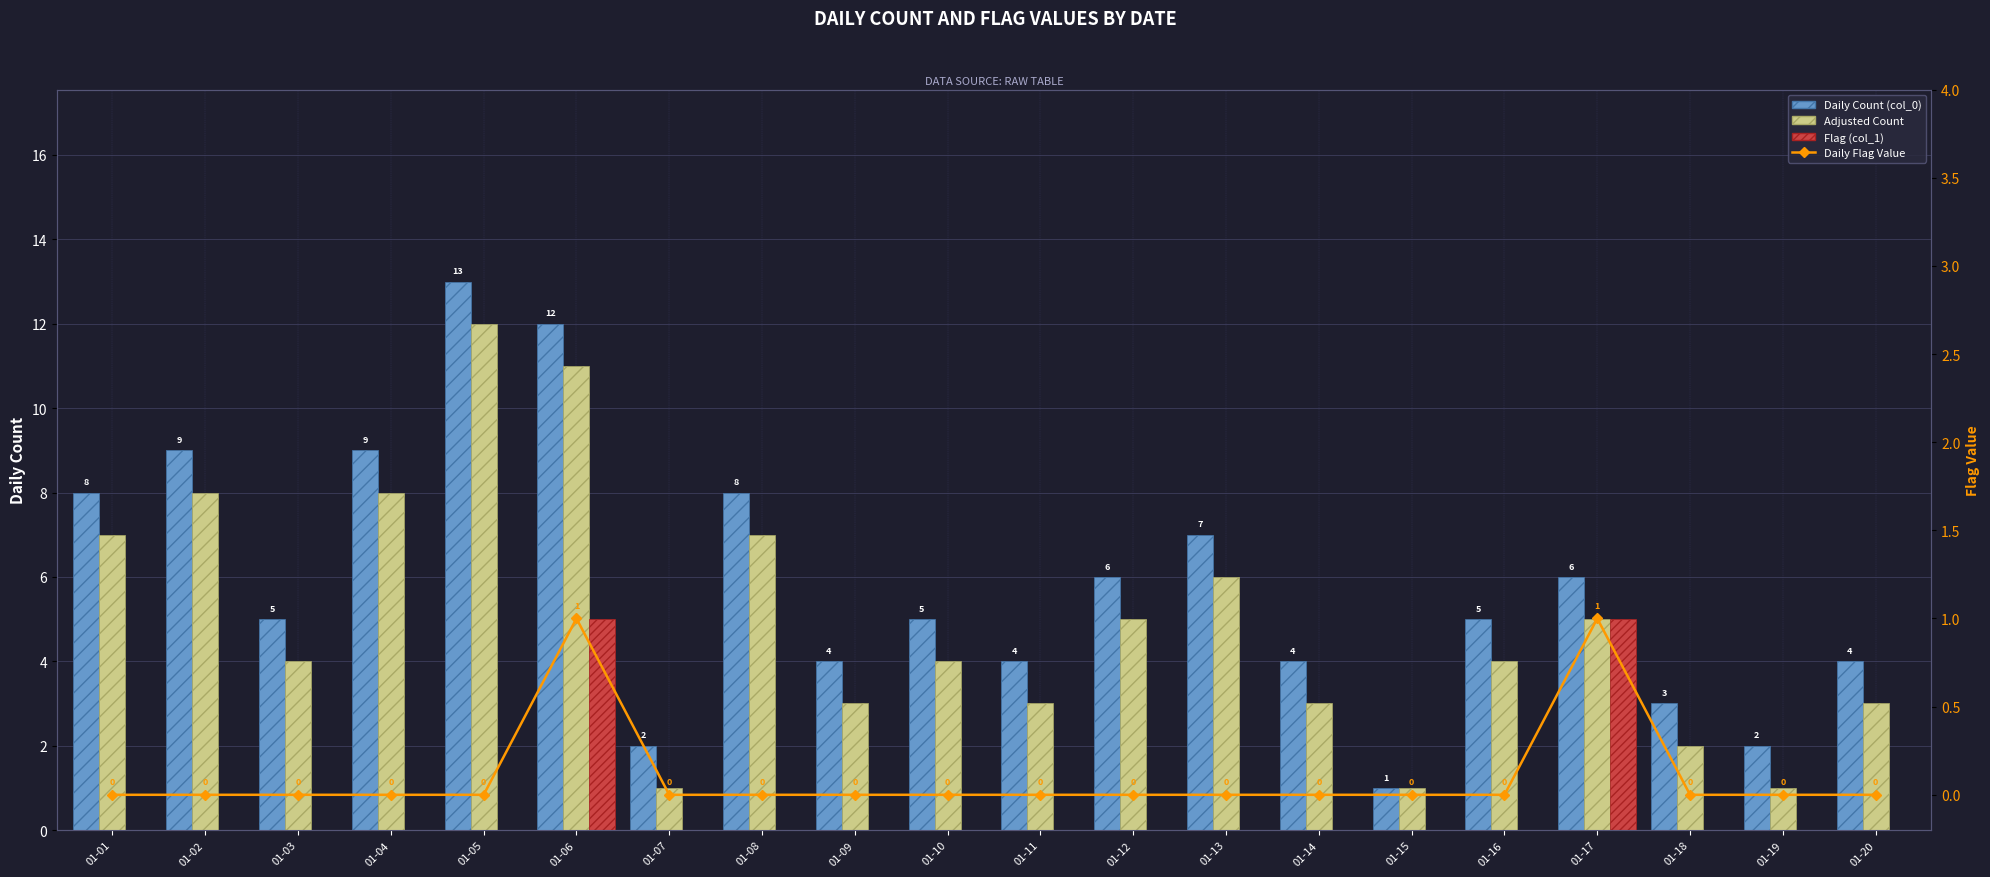

Count the Flag (col_1) values in the range 0 to 1.

18